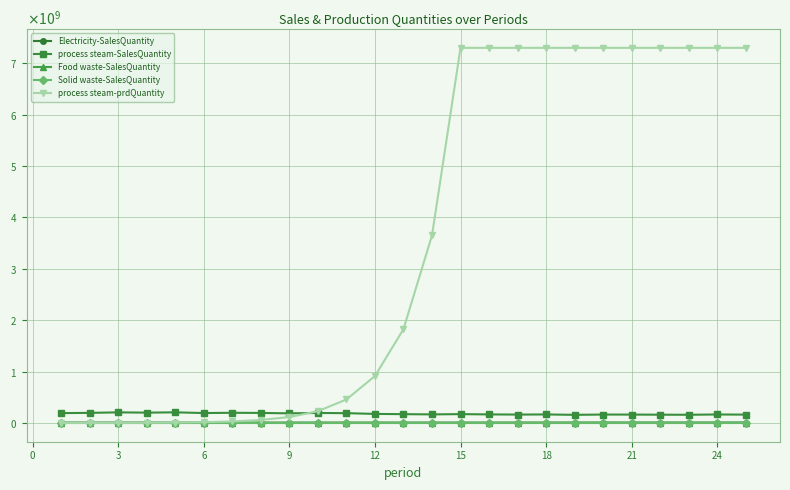

What are all the series names shown in the legend?

Electricity-SalesQuantity, process steam-SalesQuantity, Food waste-SalesQuantity, Solid waste-SalesQuantity, process steam-prdQuantity